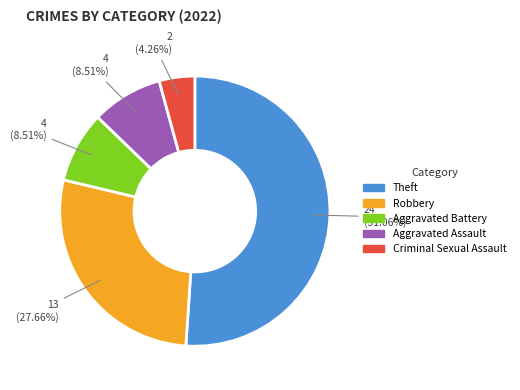

How many slices are in this pie chart?

5